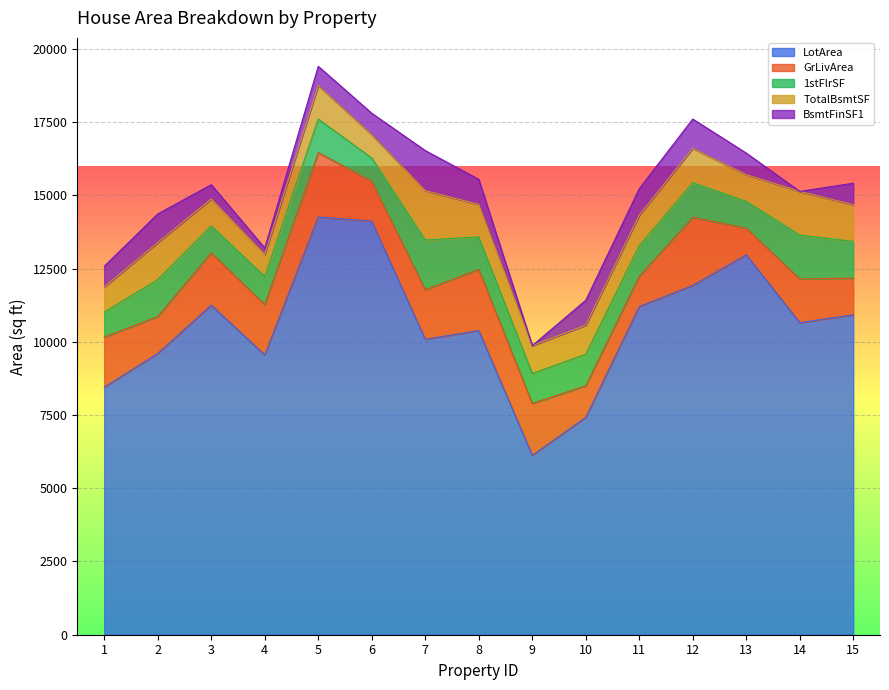

Reading right to left, extract all data points from this chart.

LotArea: 10920	10652	12968	11924	11200	7420	6120	10382	10084	14115	14260	9550	11250	9600	8450
GrLivArea: 1253	1494	912	2324	1040	1077	1774	2090	1694	1362	2198	1717	1786	1262	1710
1stFlrSF: 1253	1494	912	1182	1040	1077	1022	1107	1694	796	1145	961	920	1262	856
TotalBsmtSF: 1253	1494	912	1175	1040	991	952	1107	1686	796	1145	756	920	1262	856
BsmtFinSF1: 733	0	737	998	906	851	0	859	1369	732	655	216	486	978	706